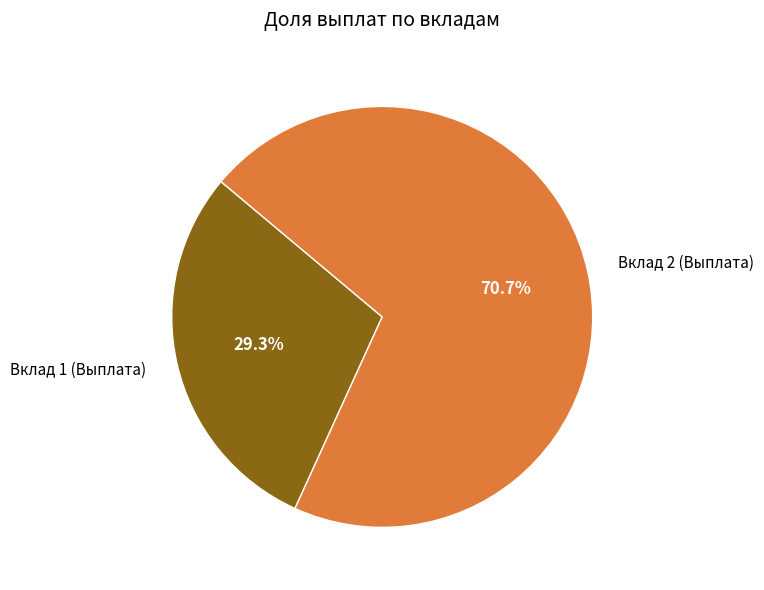

Does any single category account for the majority?

Yes